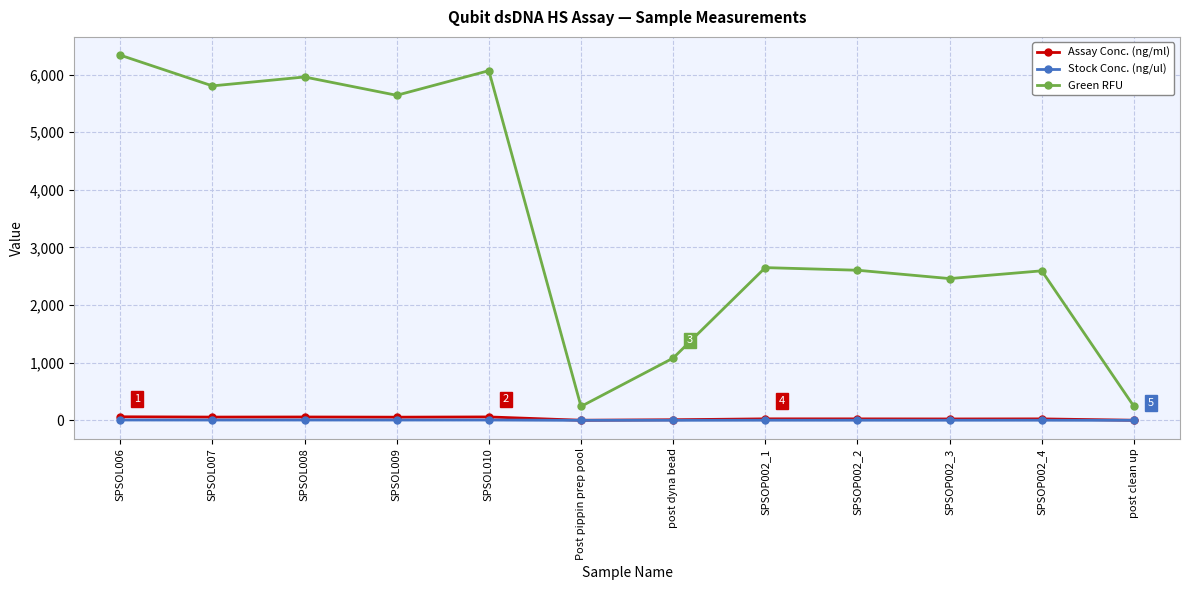

Which series changed the most between SPSOL009 and SPSOP002_1?

Green RFU